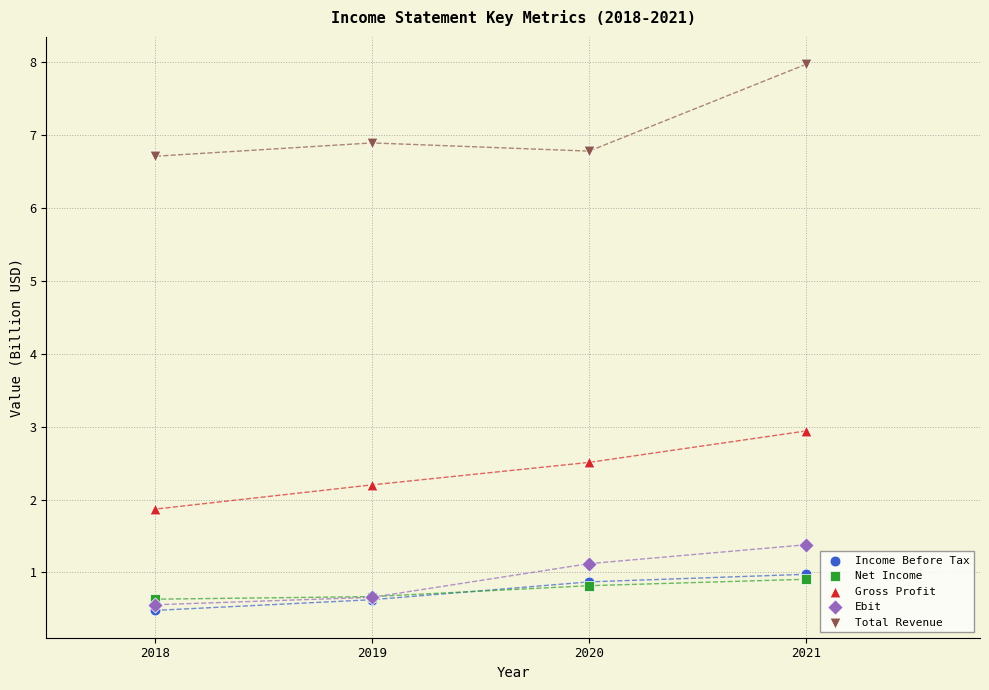

In the Total Revenue series, what Y value is closest to 7?

6.9